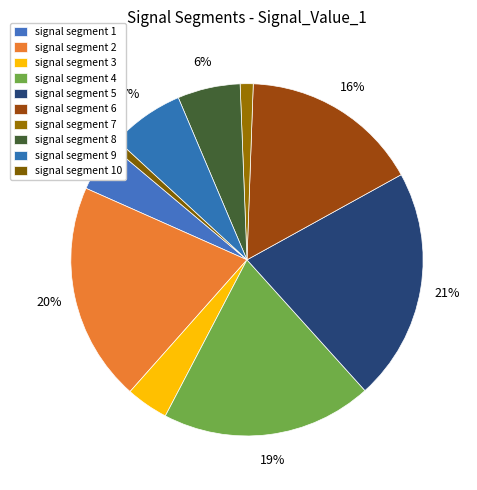

Which slice is the largest?

signal segment 5